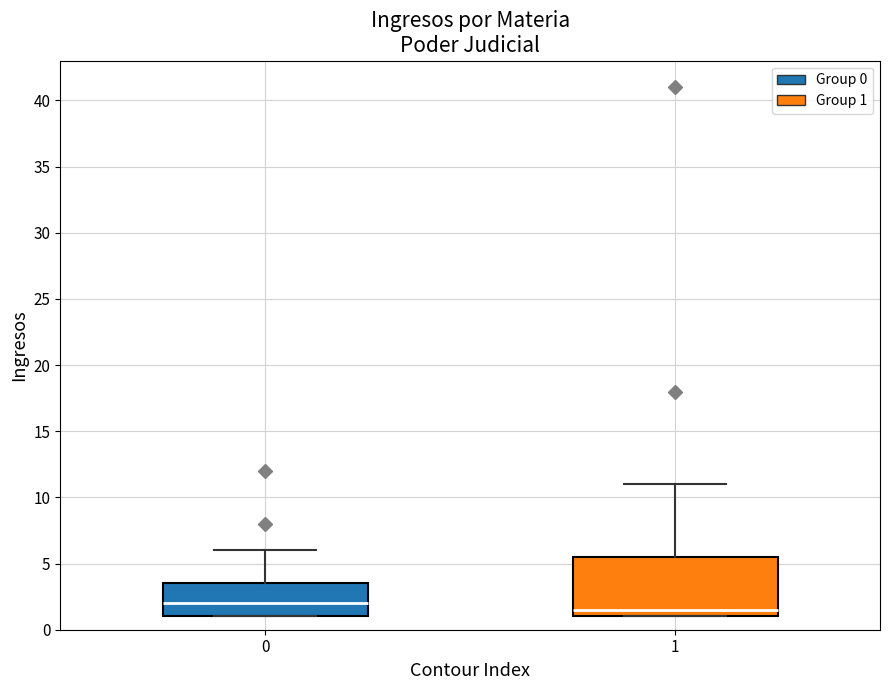

Reading left to right, transcribe this box plot: for each box, give where its median line is, the range the box spans, and where its two whiskers end, as read against the y-axis. The values are not printed on the chart, so give them approximately, as read against the axis.

0: median 2.0, box 1.0 to 3.5, whiskers 1.0 to 6.0
1: median 1.5, box 1.0 to 5.5, whiskers 1.0 to 11.0